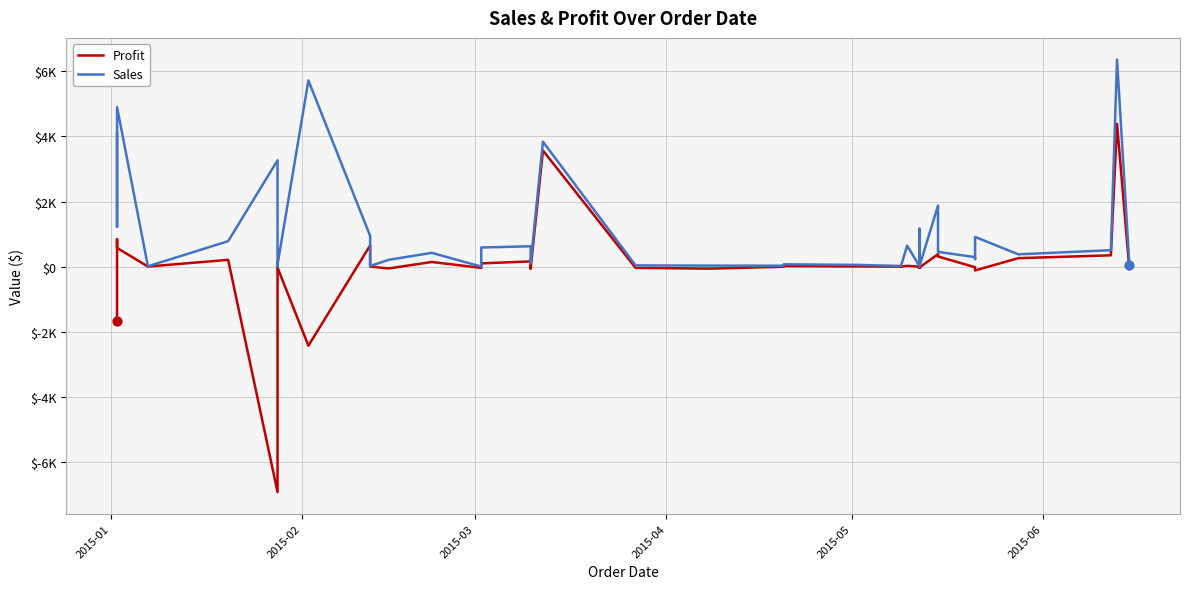

At how many categories does at least one series exceed 2310?

6